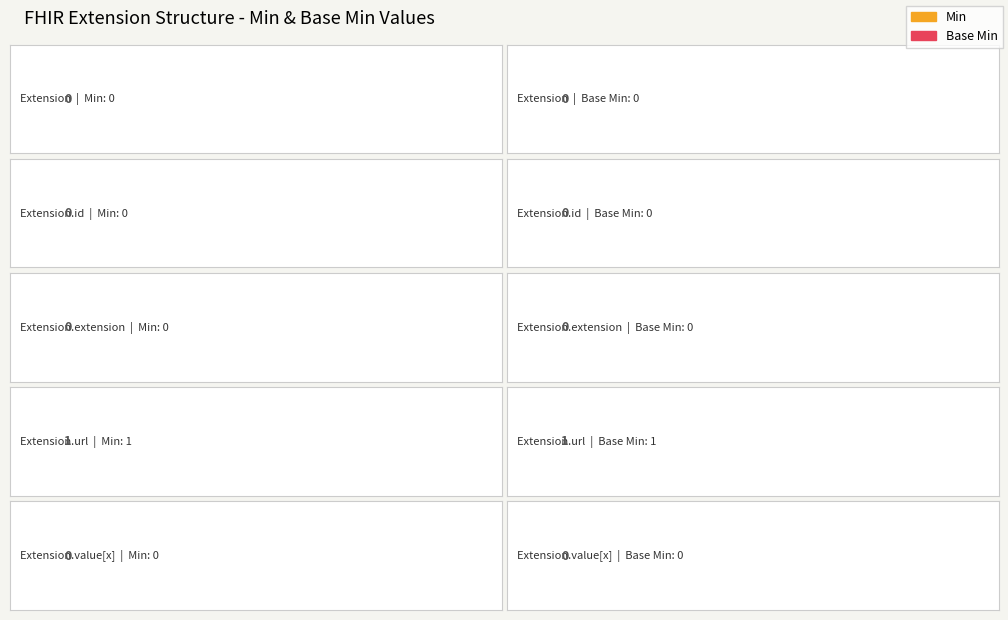

How many groups of bars are there?

5